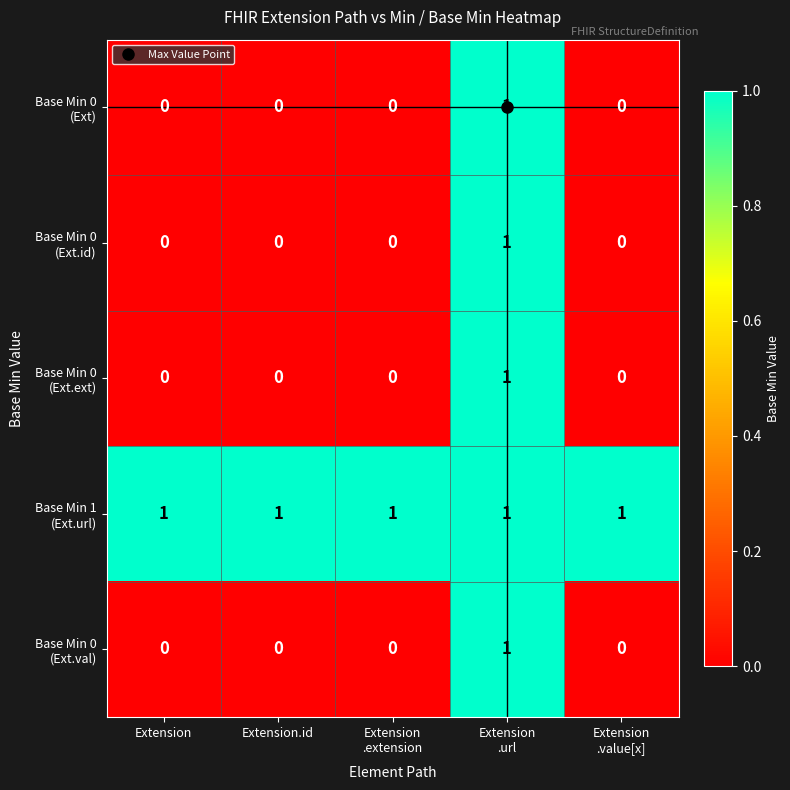

How many series are shown in this chart?

5